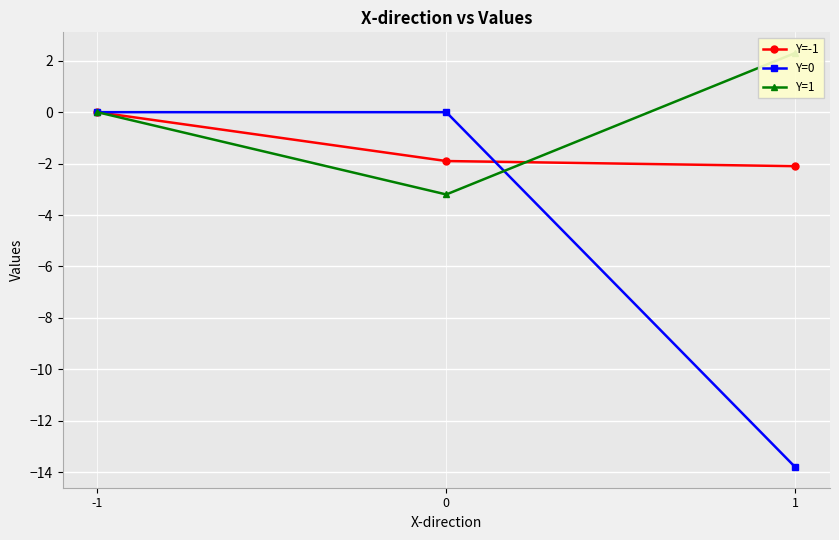

The Y=1 series shows 1.3 at 1. True or false?

False